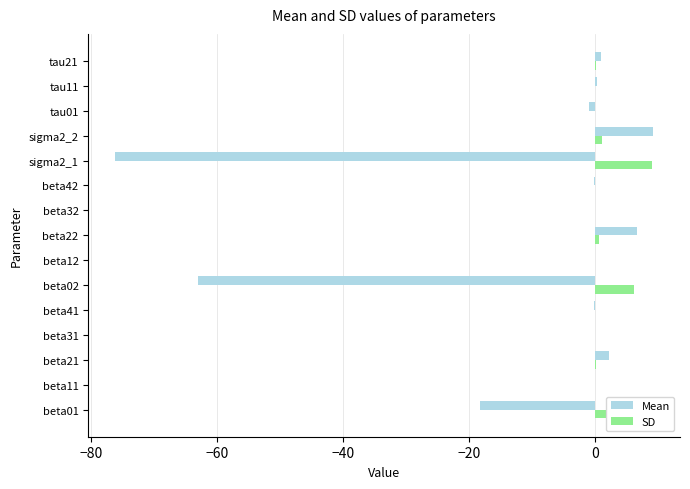

Is it true that SD equals 0.1 at tau21?

True